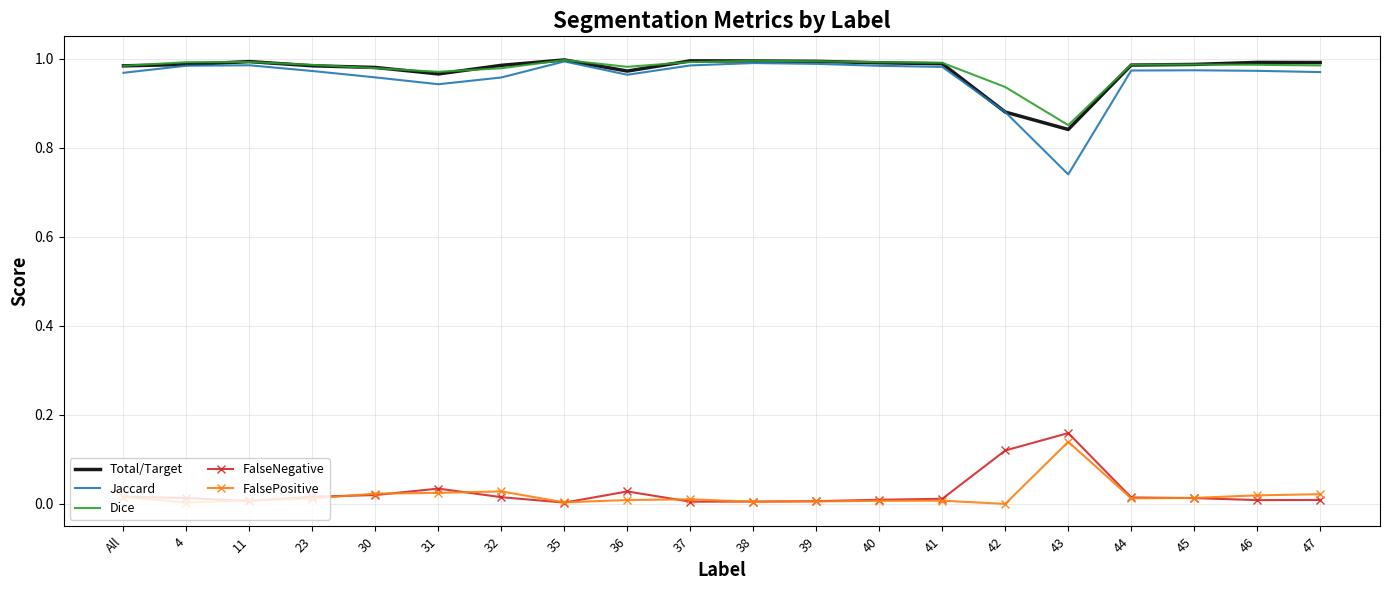

True or false: Dice has a value of 0.4 at 38.

False